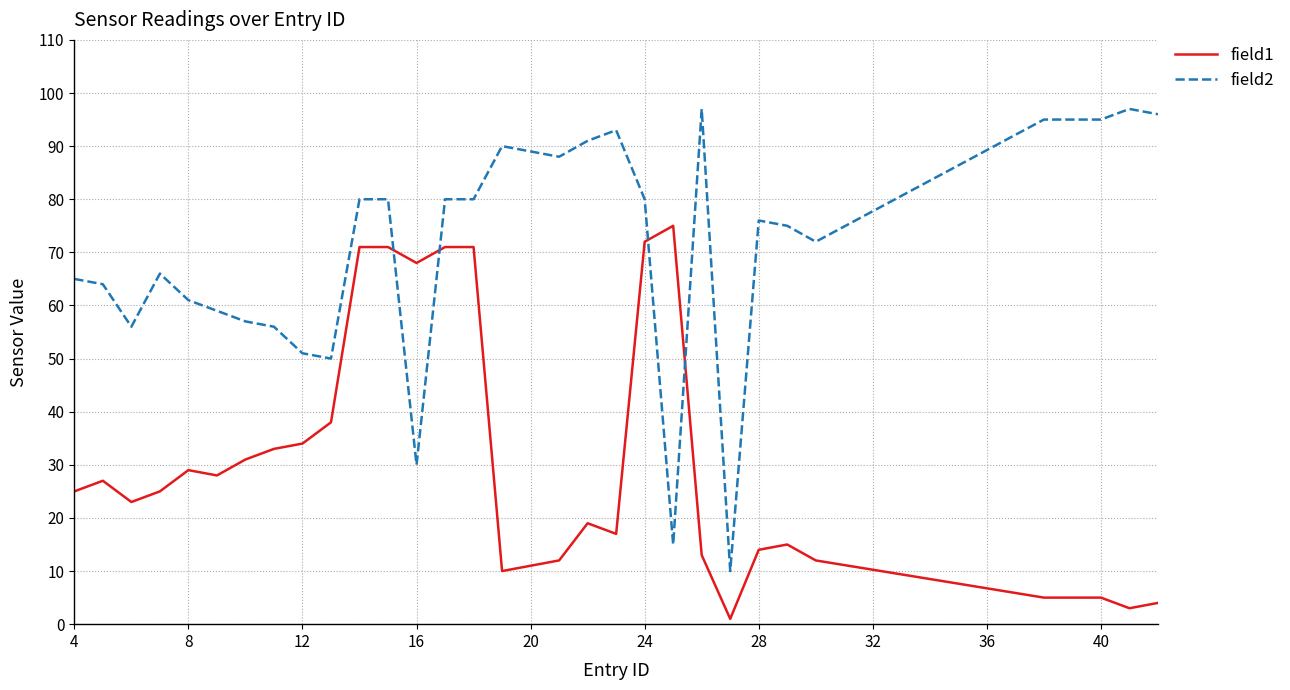

Which series has the largest total across all categories?

field2